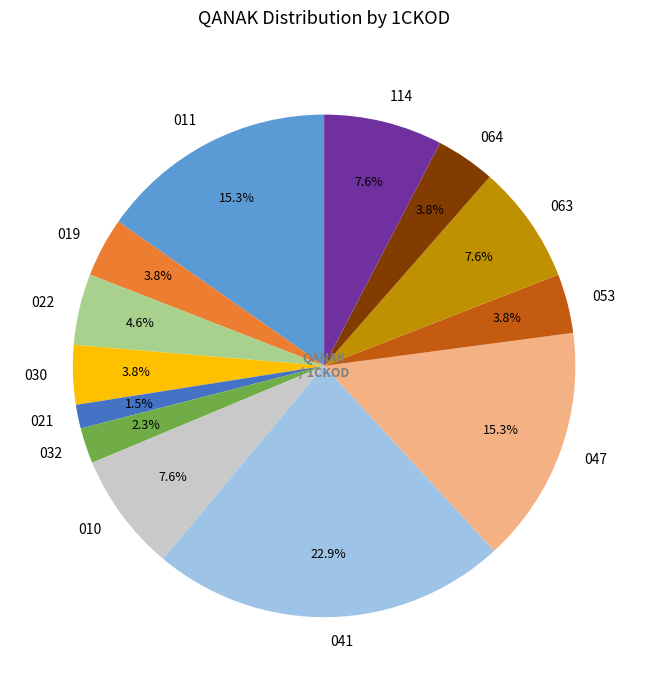

Is there any slice that represents more than half of the pie?

No